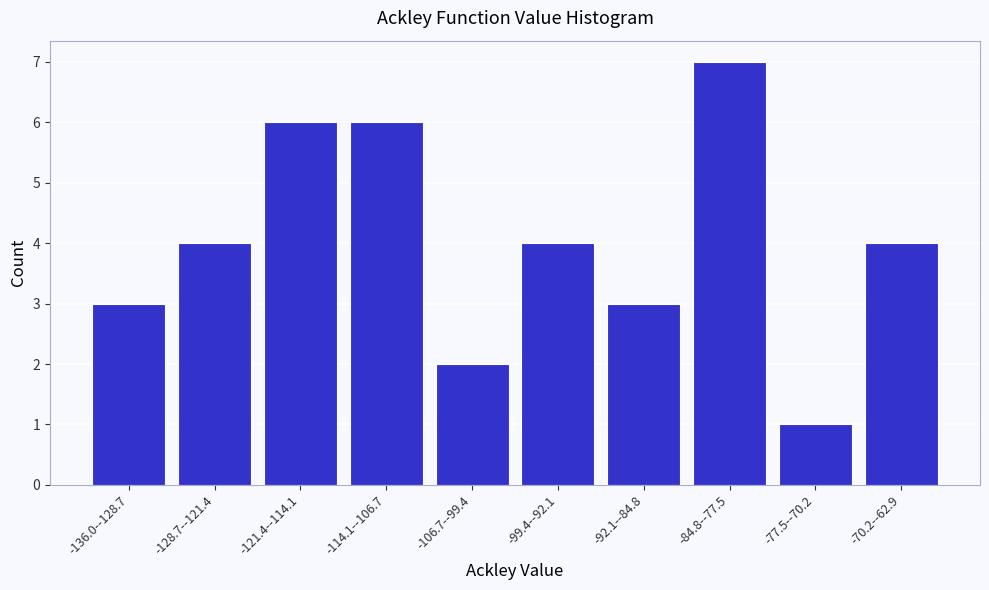

Reading right to left, extract all data points from this chart.

-70.2--62.9=4	-77.5--70.2=1	-84.8--77.5=7	-92.1--84.8=3	-99.4--92.1=4	-106.7--99.4=2	-114.1--106.7=6	-121.4--114.1=6	-128.7--121.4=4	-136.0--128.7=3